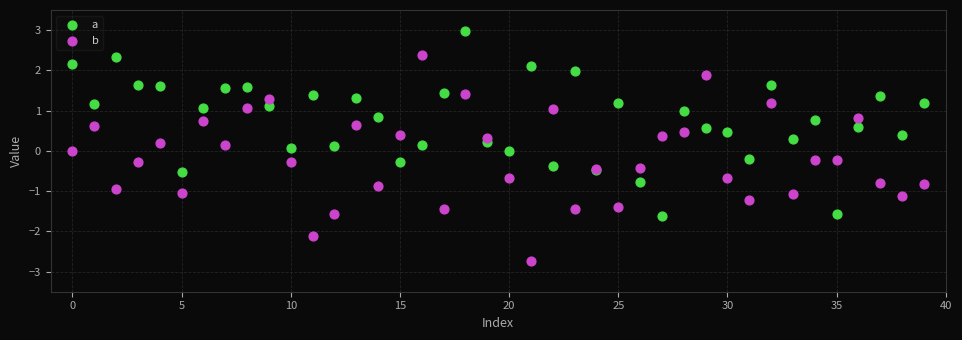

What are all the series names shown in the legend?

a, b